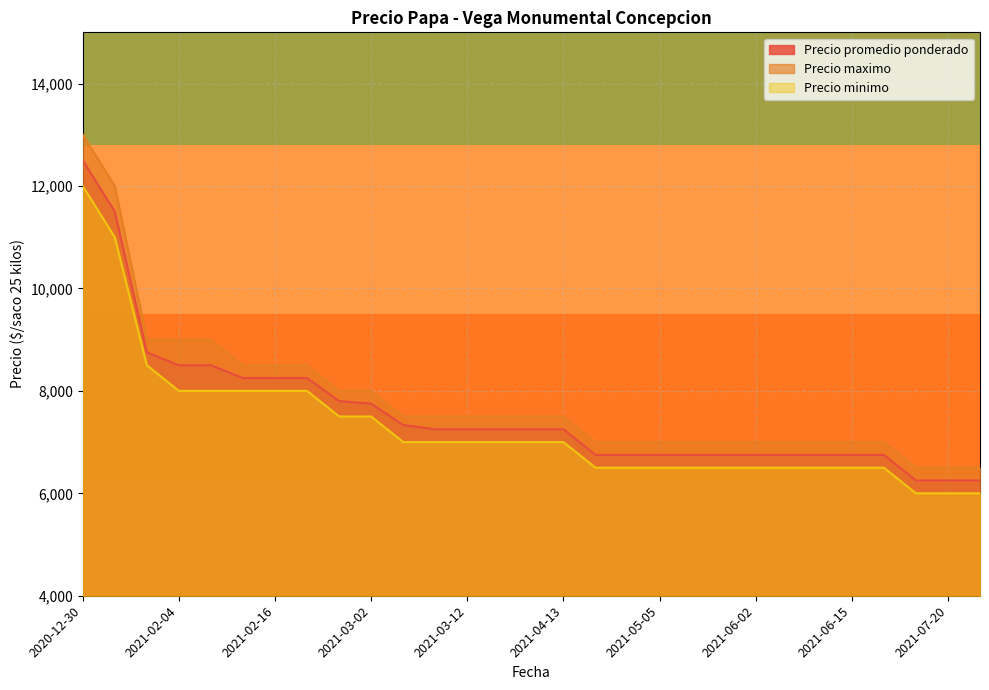

Reading left to right, extract all data points from this chart.

Precio promedio ponderado: 2020-12-30=12500	2020-12-22=11500	2021-01-29=8750	2021-02-04=8500	2021-02-05=8500	2021-02-09=8250	2021-02-16=8250	2021-02-23=8250	2021-02-26=7800	2021-03-02=7750	2021-03-05=7333	2021-03-09=7250	2021-03-12=7250	2021-03-16=7250	2021-03-30=7250	2021-04-13=7250	2021-04-14=6750	2021-05-04=6750	2021-05-05=6750	2021-05-06=6750	2021-06-01=6750	2021-06-02=6750	2021-06-08=6750	2021-06-08=6750	2021-06-15=6750	2021-06-17=6750	2021-06-18=6250	2021-07-20=6250	2021-08-20=6250
Precio maximo: 2020-12-30=13000	2020-12-22=12000	2021-01-29=9000	2021-02-04=9000	2021-02-05=9000	2021-02-09=8500	2021-02-16=8500	2021-02-23=8500	2021-02-26=8000	2021-03-02=8000	2021-03-05=7500	2021-03-09=7500	2021-03-12=7500	2021-03-16=7500	2021-03-30=7500	2021-04-13=7500	2021-04-14=7000	2021-05-04=7000	2021-05-05=7000	2021-05-06=7000	2021-06-01=7000	2021-06-02=7000	2021-06-08=7000	2021-06-08=7000	2021-06-15=7000	2021-06-17=7000	2021-06-18=6500	2021-07-20=6500	2021-08-20=6500
Precio minimo: 2020-12-30=12000	2020-12-22=11000	2021-01-29=8500	2021-02-04=8000	2021-02-05=8000	2021-02-09=8000	2021-02-16=8000	2021-02-23=8000	2021-02-26=7500	2021-03-02=7500	2021-03-05=7000	2021-03-09=7000	2021-03-12=7000	2021-03-16=7000	2021-03-30=7000	2021-04-13=7000	2021-04-14=6500	2021-05-04=6500	2021-05-05=6500	2021-05-06=6500	2021-06-01=6500	2021-06-02=6500	2021-06-08=6500	2021-06-08=6500	2021-06-15=6500	2021-06-17=6500	2021-06-18=6000	2021-07-20=6000	2021-08-20=6000